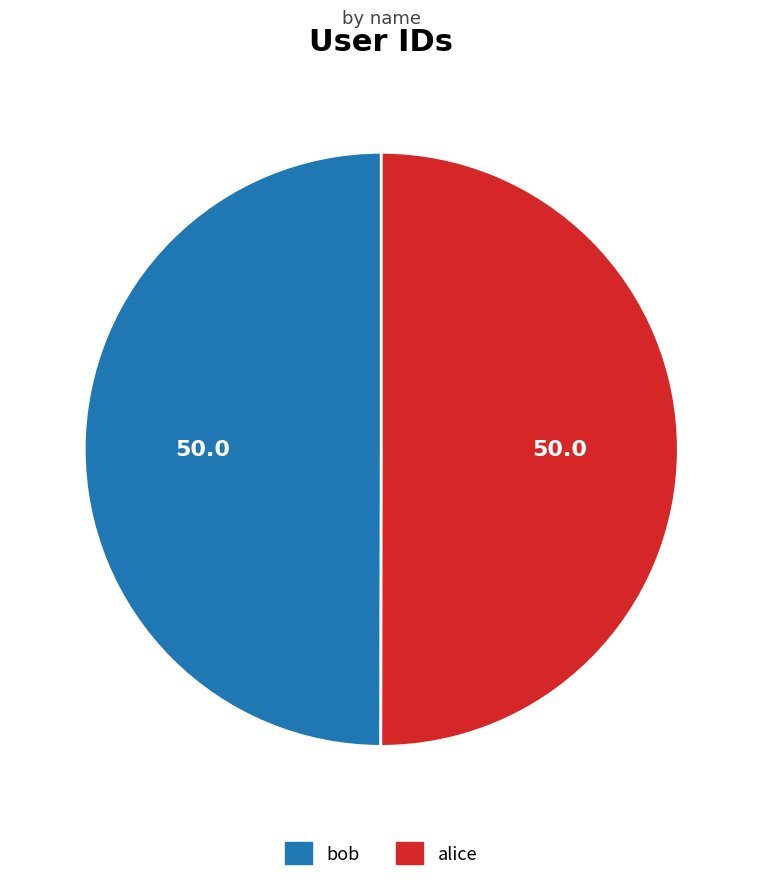

The bob slice represents 35% of the pie. True or false?

False